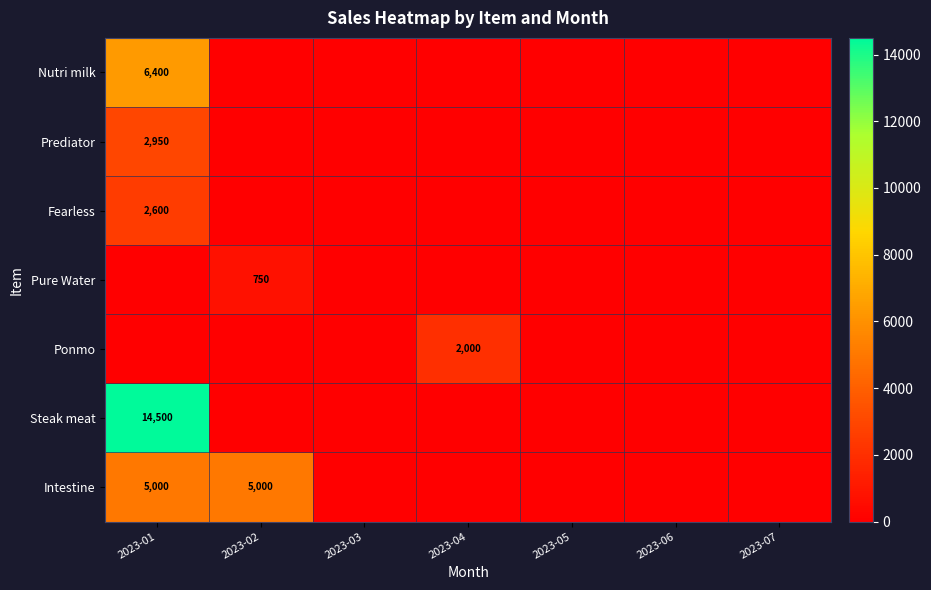

What is the difference between the maximum and minimum values in the Prediator series?

2950